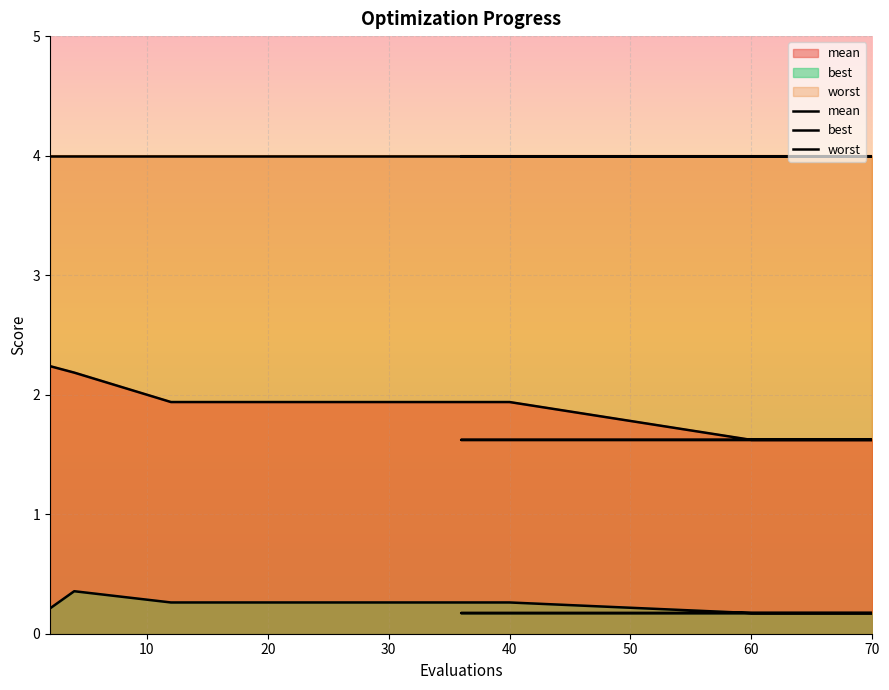

The best series shows 0.0 at 9. True or false?

False